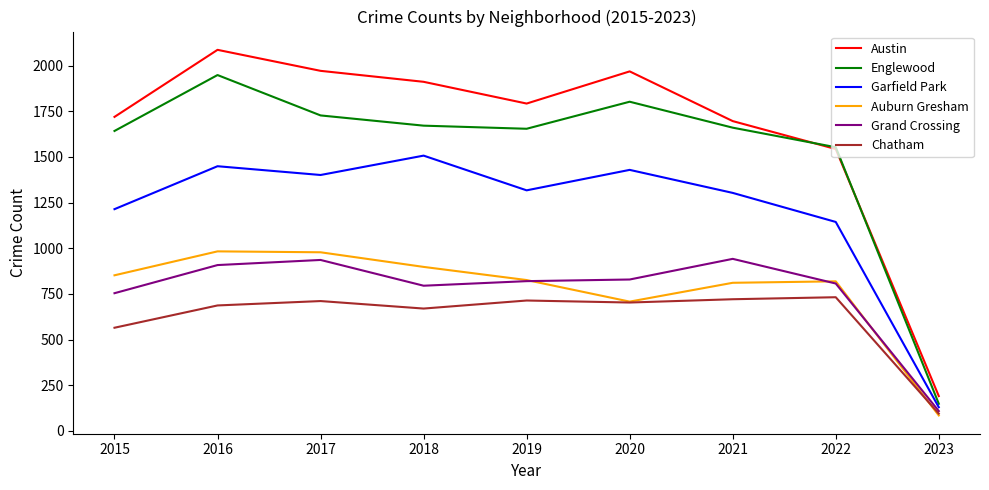

What is the total value across all series at 2022?

6598